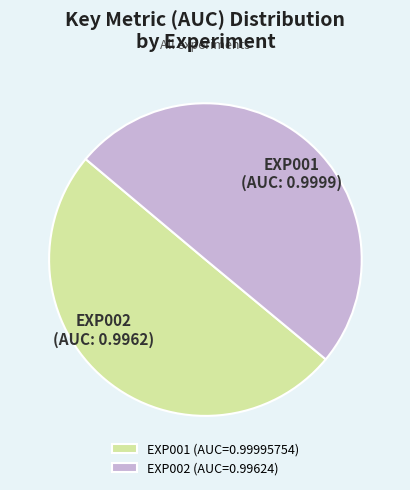

Combined, do EXP002 (AUC=0.99624) and EXP001 (AUC=0.99995754) account for over 50%?

Yes